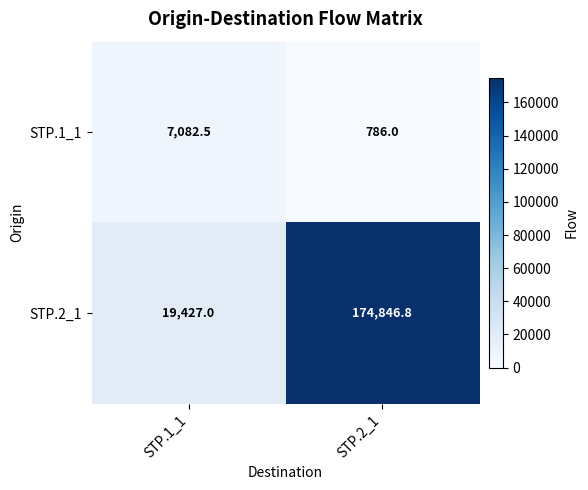

How many categories are shown in the chart?

2